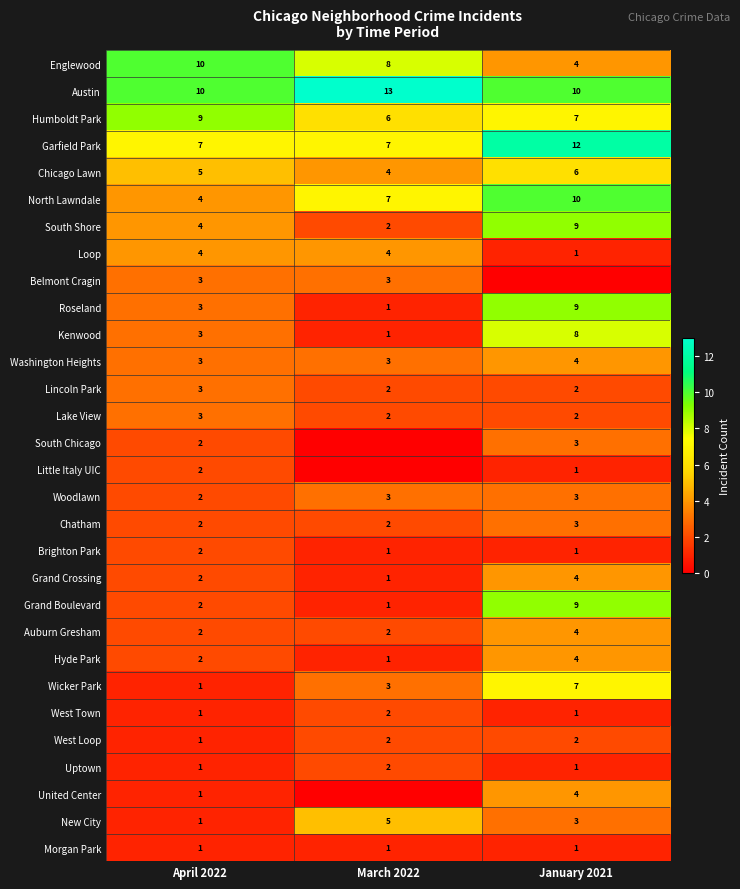

Is the value of Chatham at January 2021 greater than the value of North Lawndale at January 2021?

No